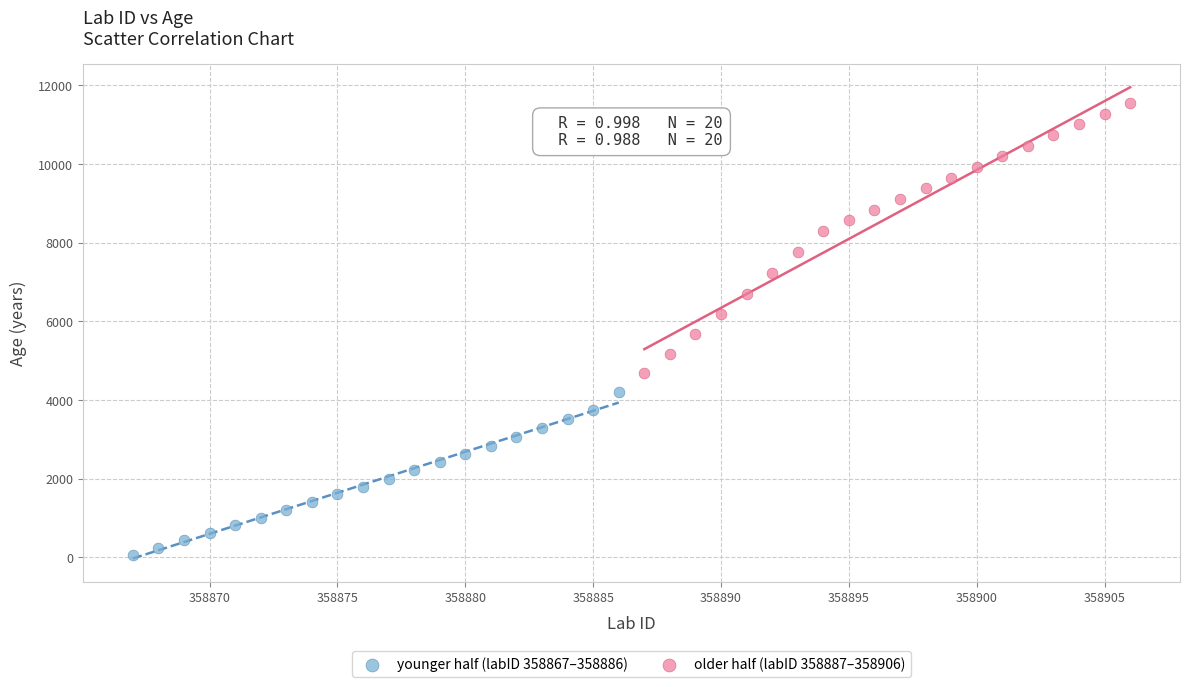

What are all the series names shown in the legend?

younger half (labID 358867–358886), older half (labID 358887–358906)